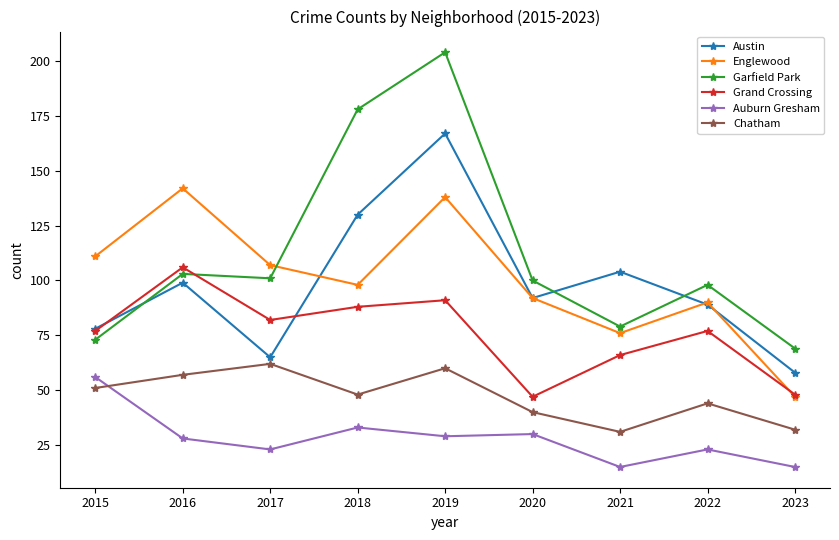

What is the average value of the Chatham series?

47